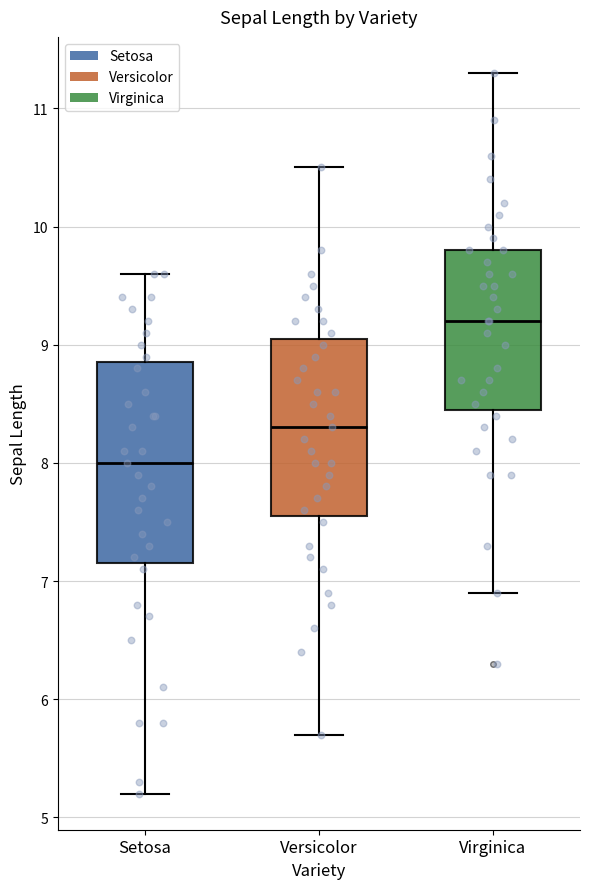

Reading left to right, transcribe this box plot: for each box, give where its median line is, the range the box spans, and where its two whiskers end, as read against the y-axis. The values are not printed on the chart, so give them approximately, as read against the axis.

Setosa: median 8.0, box 7.2 to 8.9, whiskers 5.2 to 9.6
Versicolor: median 8.3, box 7.6 to 9.1, whiskers 5.7 to 10.5
Virginica: median 9.2, box 8.5 to 9.8, whiskers 6.9 to 11.3